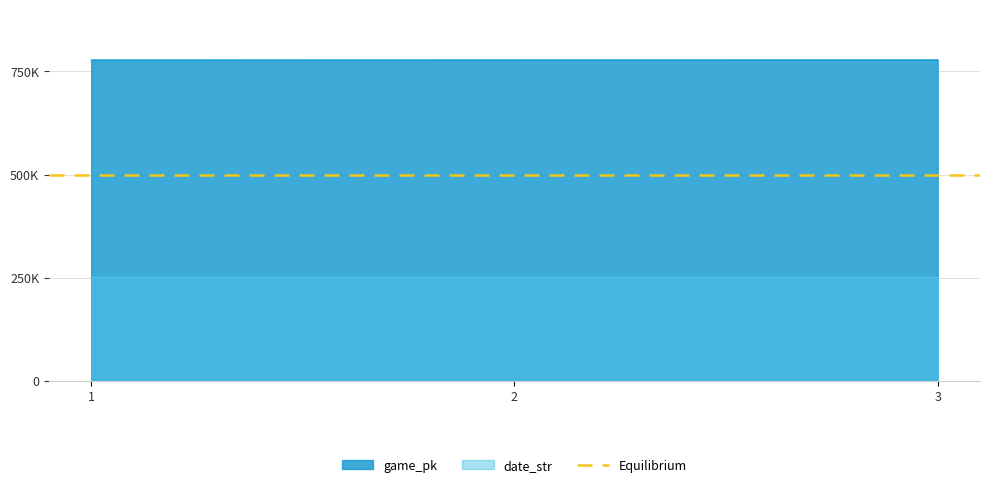

List the series in order of their overall mean, lowest first.

date_str, game_pk